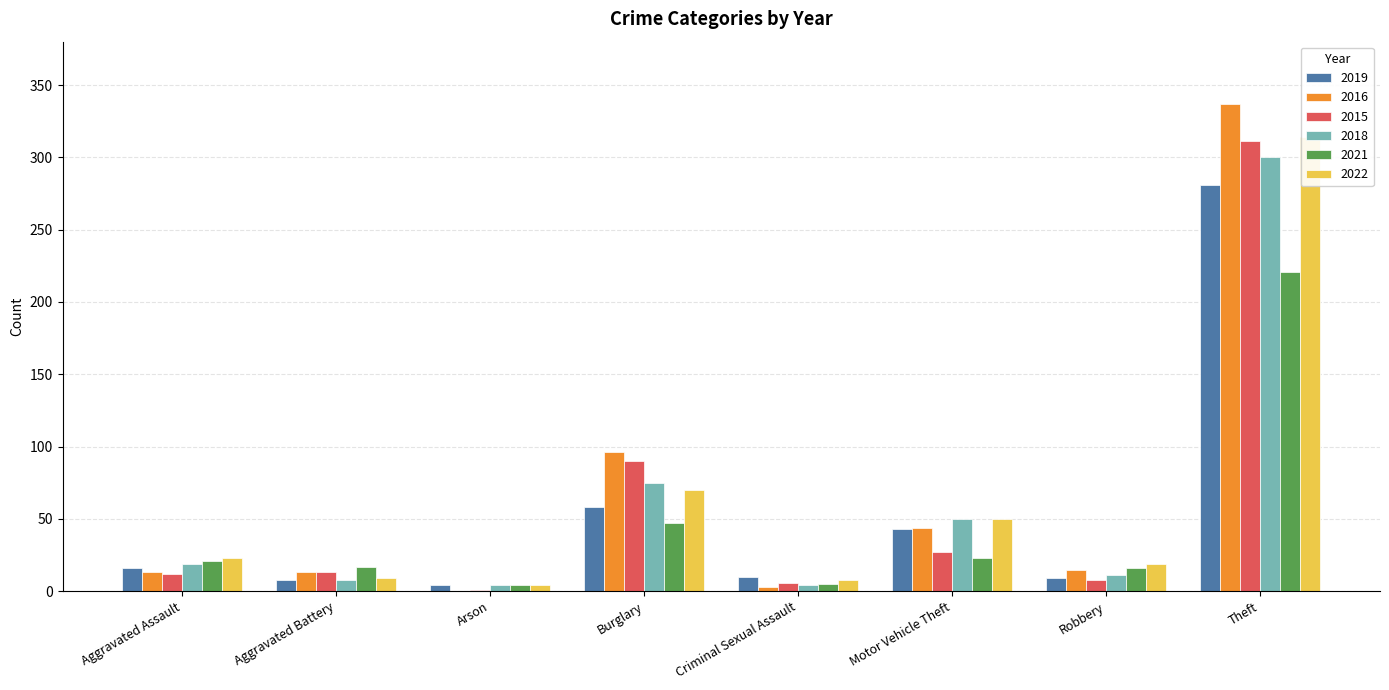

What is the average value of the 2018 series?

59